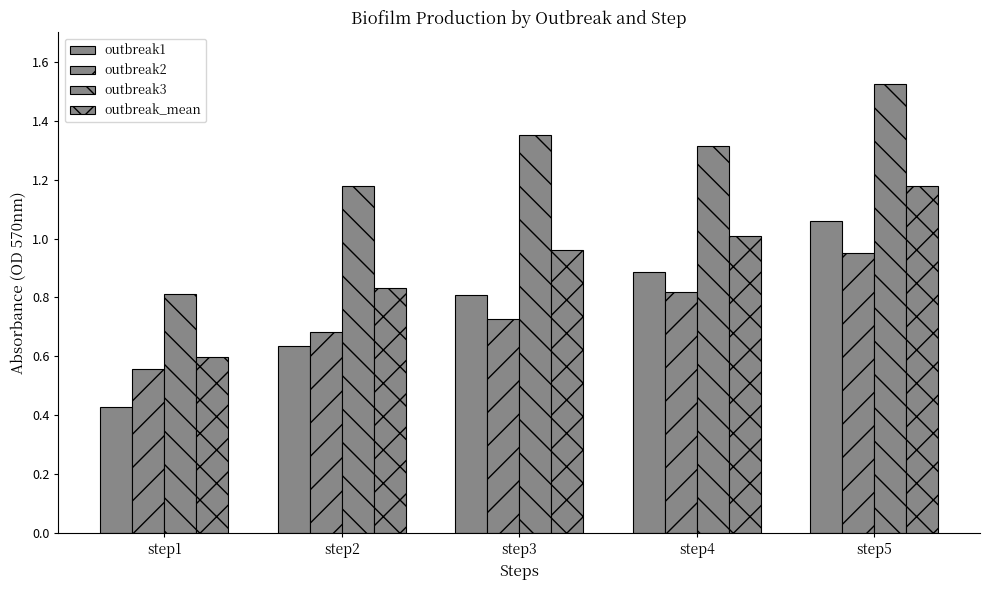

What is the total value across all series at step4?

4.0